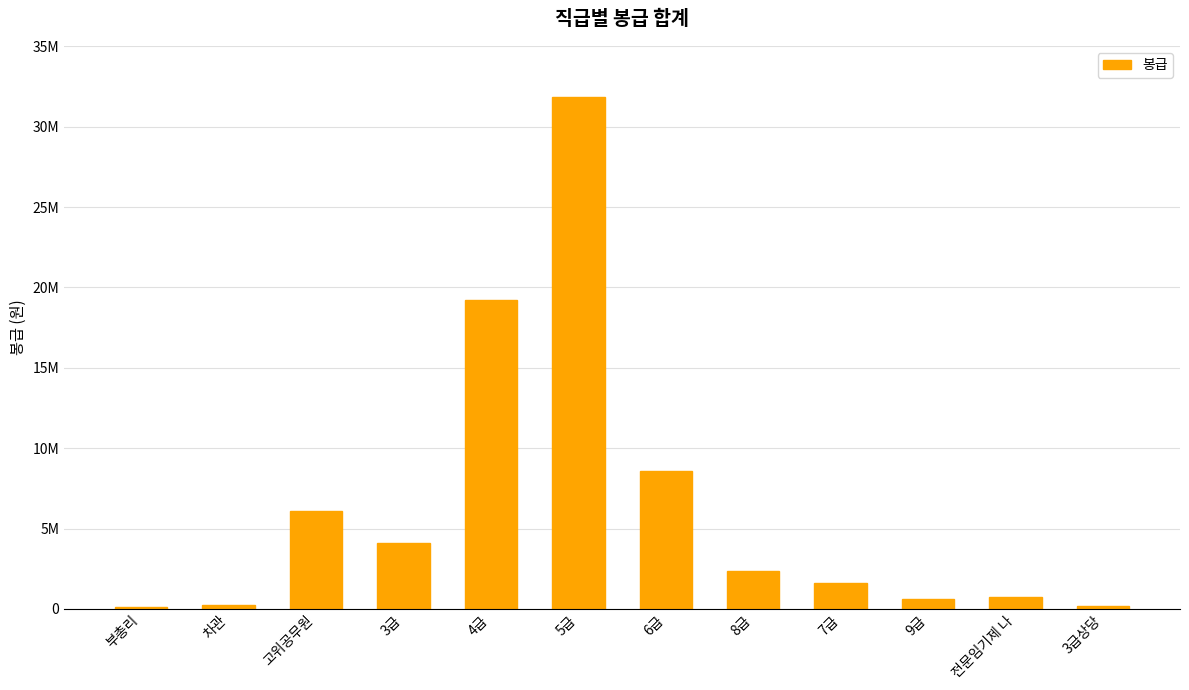

What is the value of the 1st bar from the left?

139769